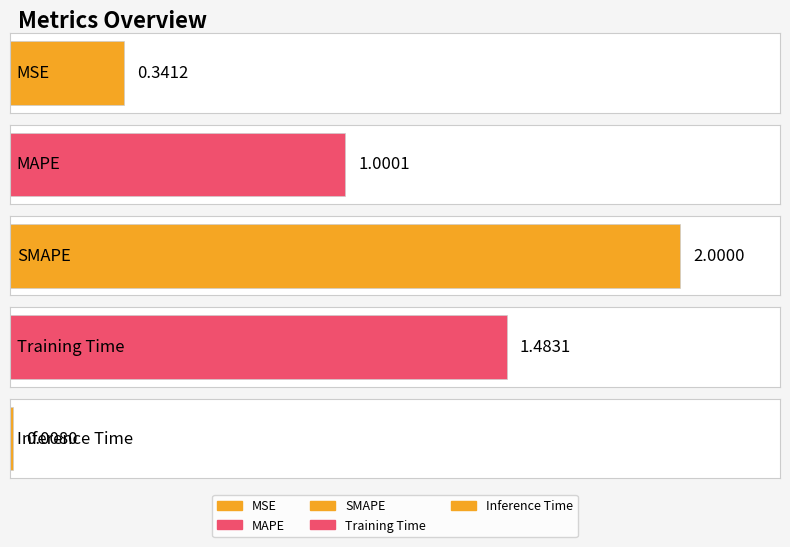

What is the average value?

1.0